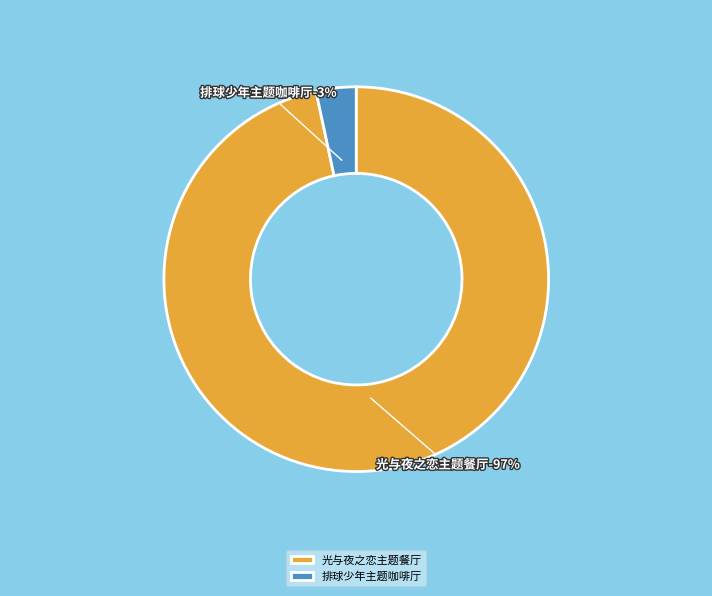

What is the change in value from 广州·「光与夜之恋 × 线条小狗 ×爱胖达文化 」线条大作战主题餐厅 to 广州·排球少年!!垃圾场决战 主题咖啡厅?

-4695